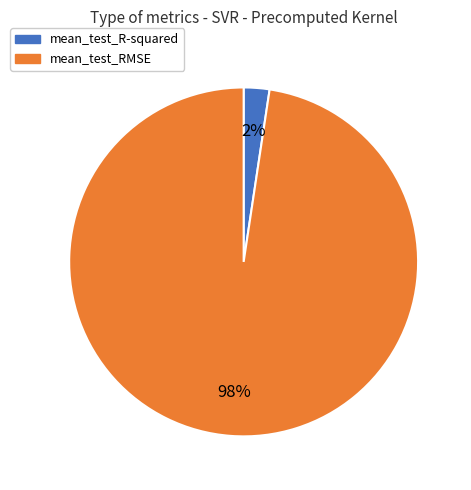

What percentage is the mean_test_R-squared slice, to the nearest percent?

2%